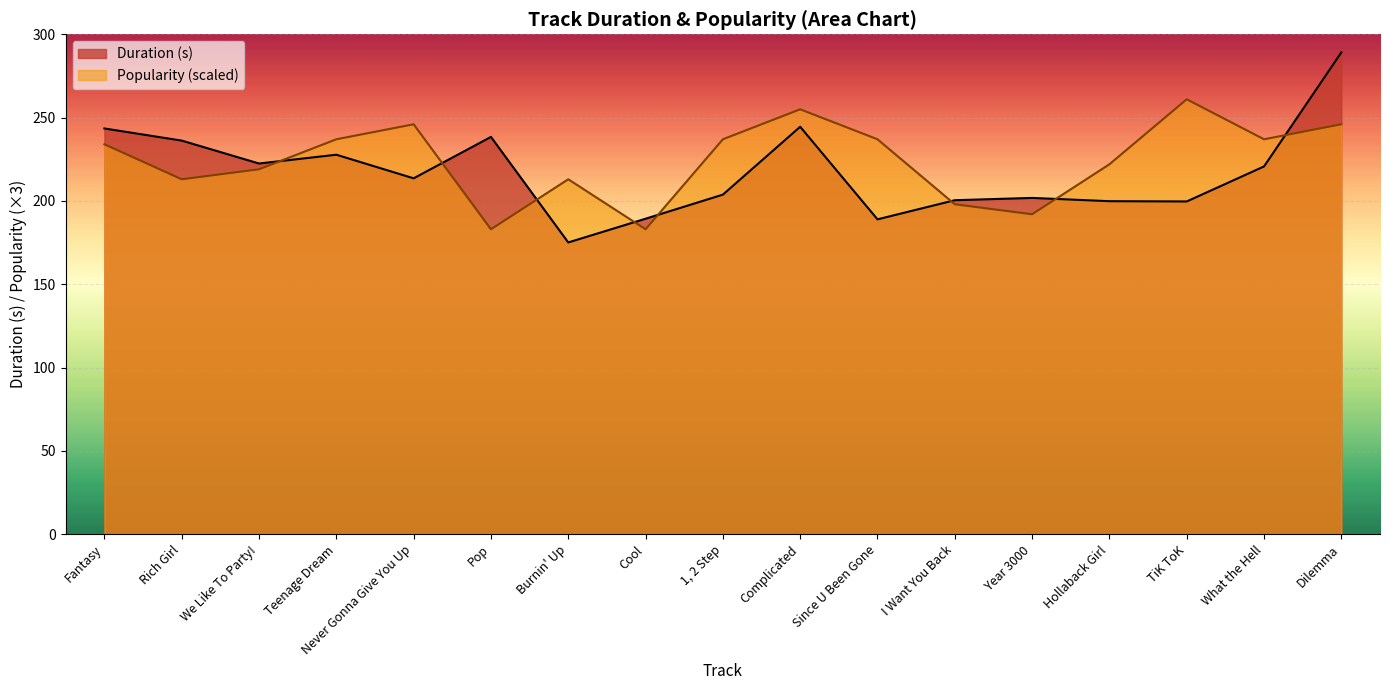

At how many categories does at least one series exceed 208?

14